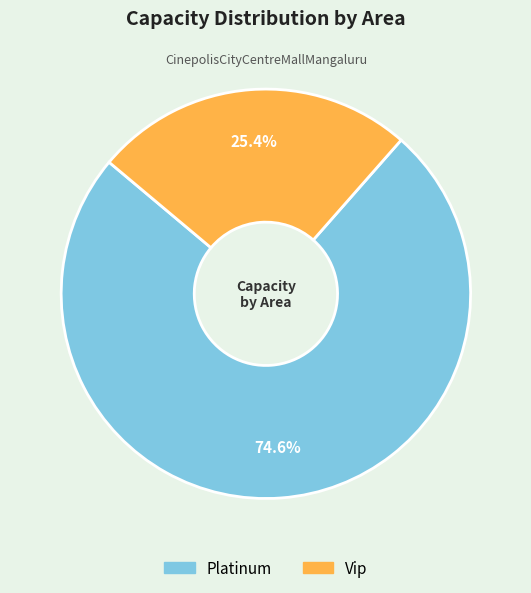

To the nearest percent, what percentage of the pie is Vip?

25%